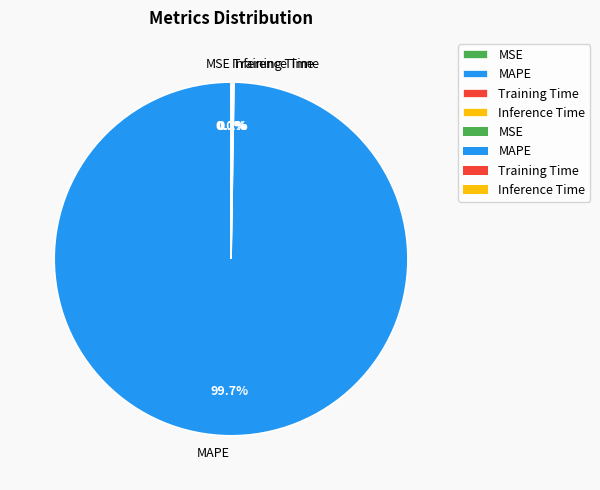

Is there a majority slice in this chart?

Yes